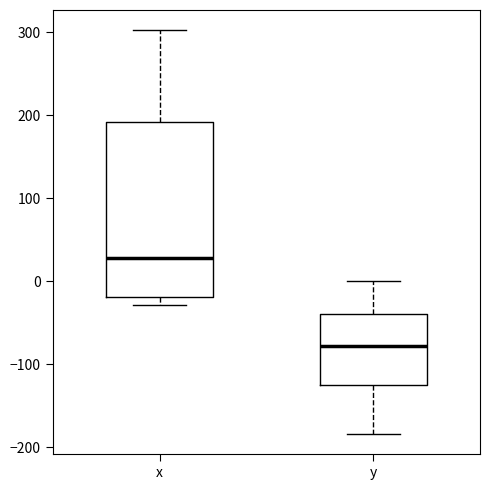

Which box is the tallest, from its lower edge to its upper edge?

x